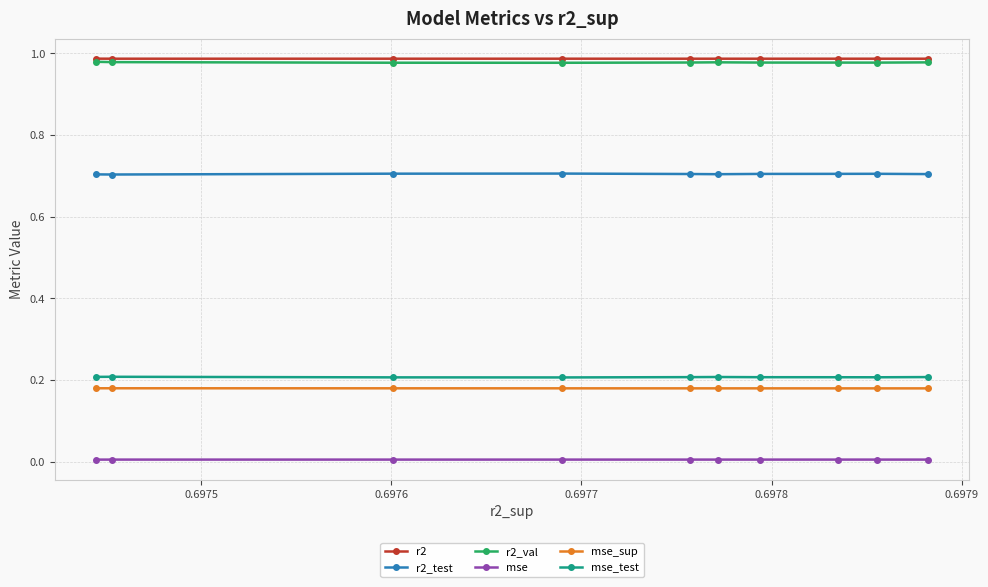

True or false: mse_sup and mse_test intersect in this chart.

False